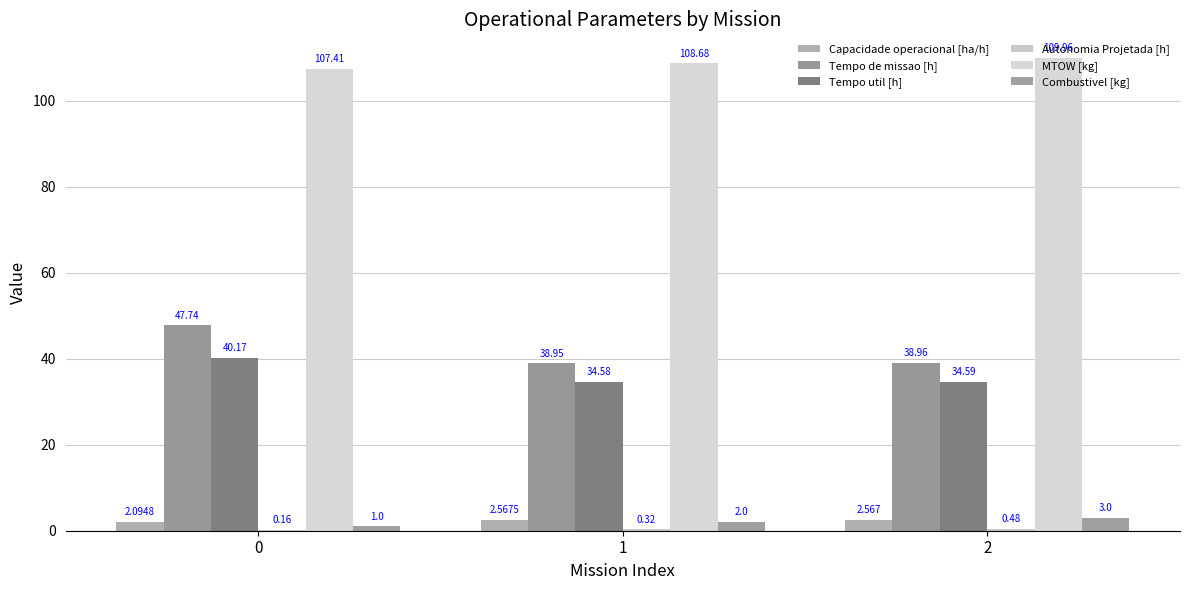

At which label does MTOW [kg] reach its peak?

2